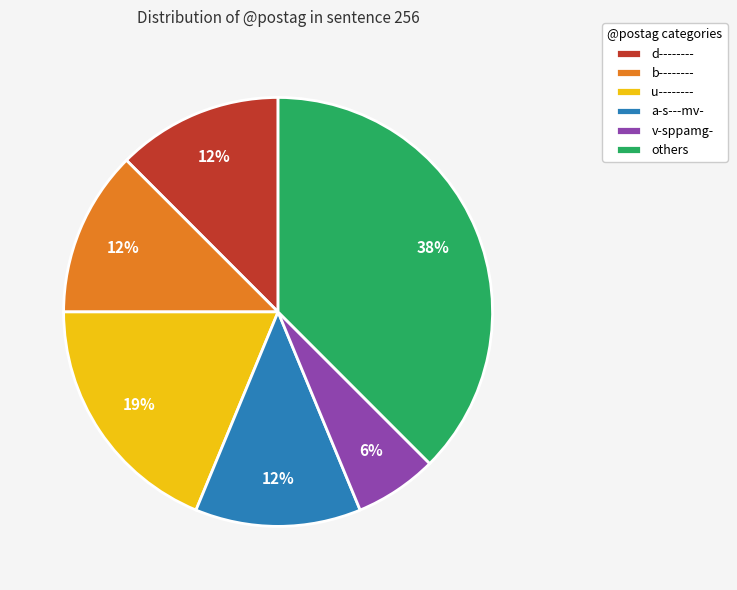

Is b-------- the majority of the pie?

No